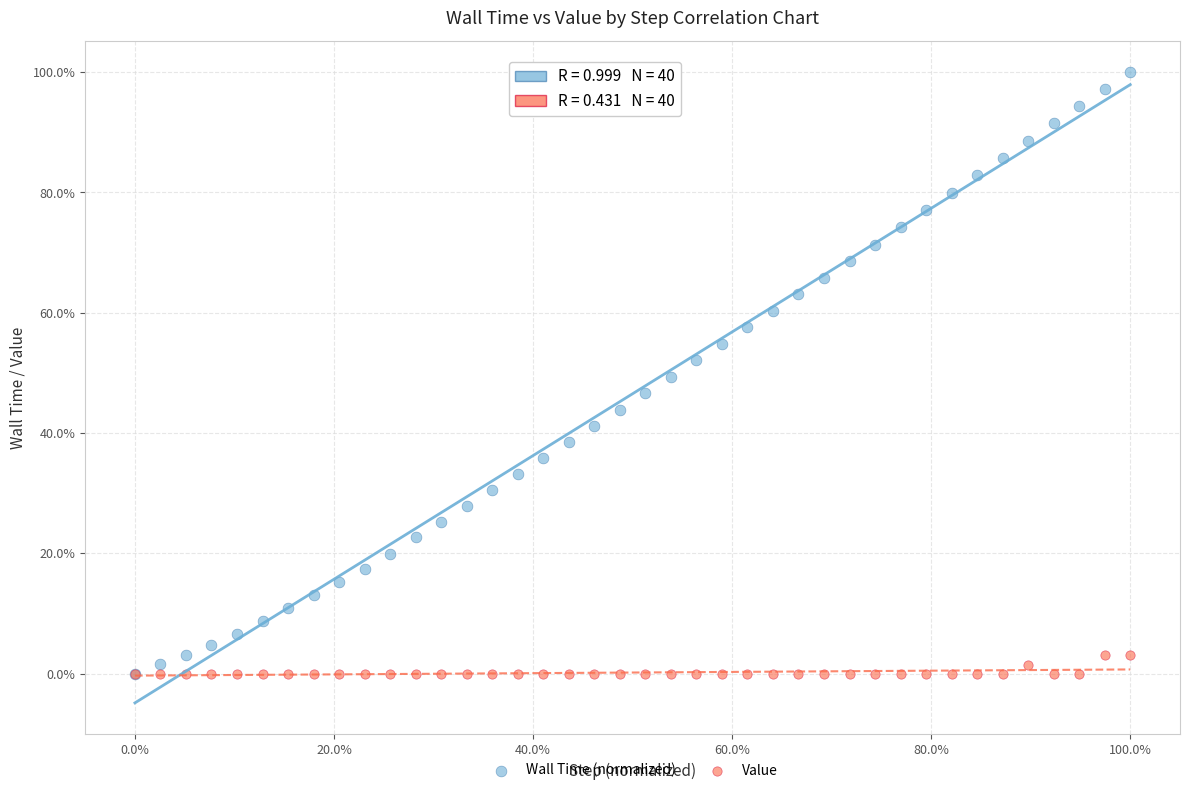

Which series has the largest Y range (max minus min)?

Wall Time (normalized)